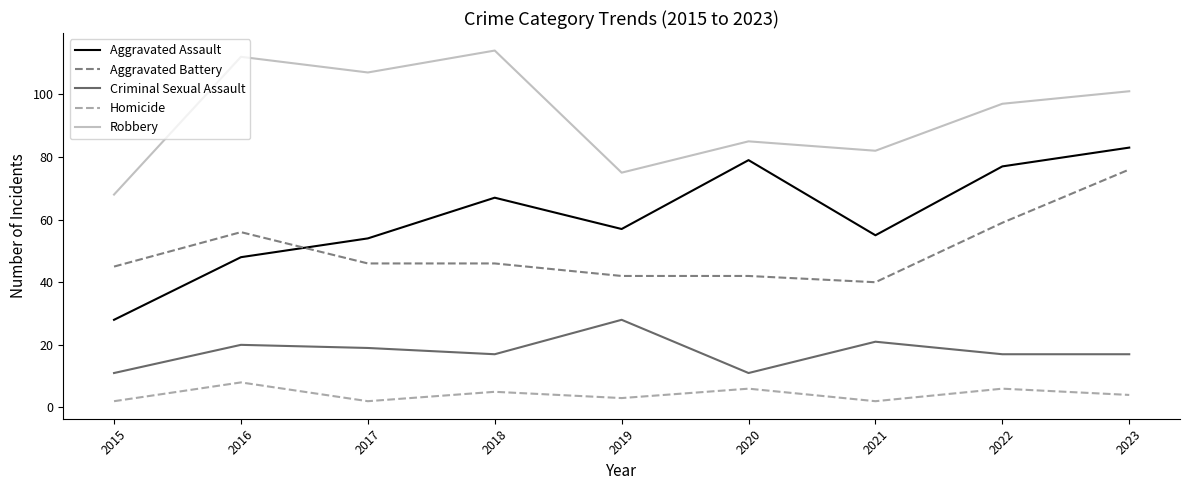

True or false: Robbery and Criminal Sexual Assault intersect in this chart.

False